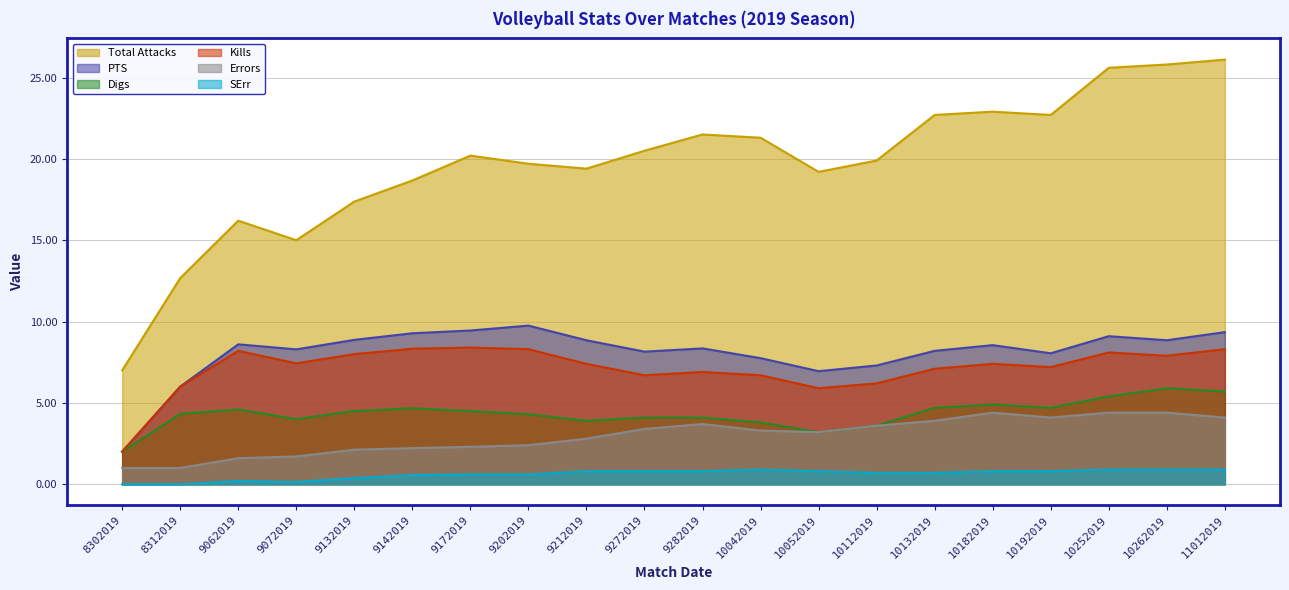

What is the sum of the Digs values at 10182019 and 8312019?

9.2